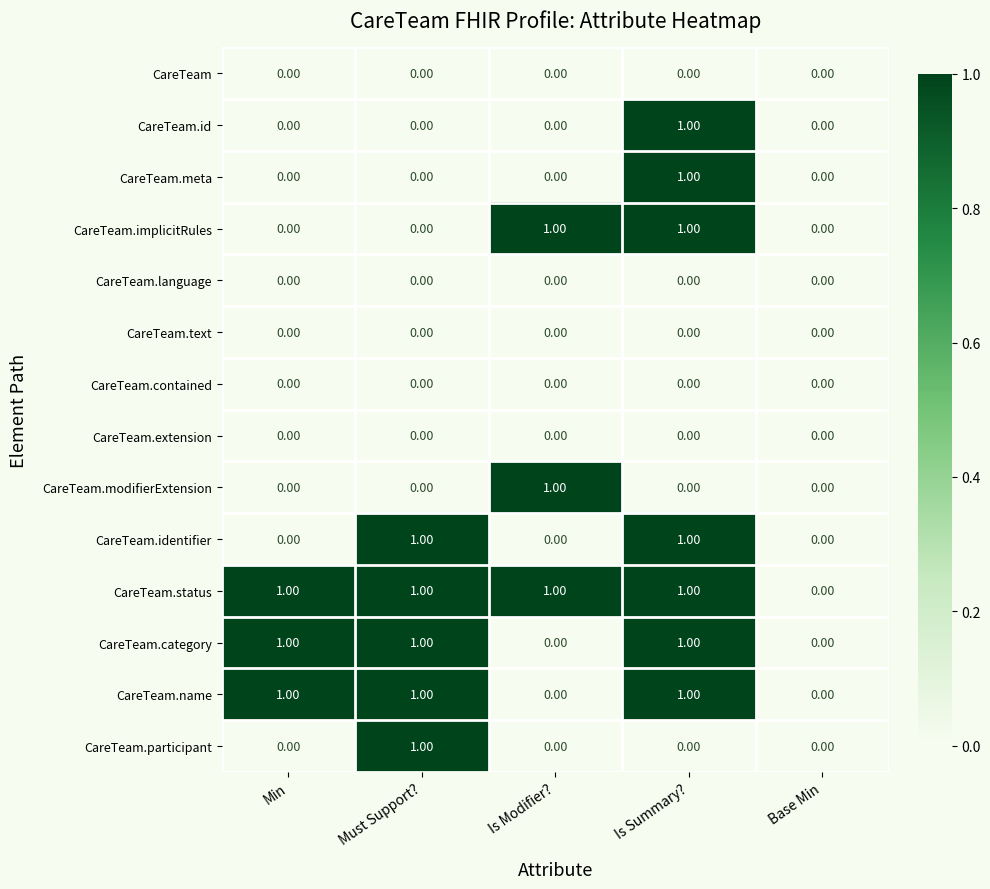

What is the difference between the highest and lowest values at Must Support??

1